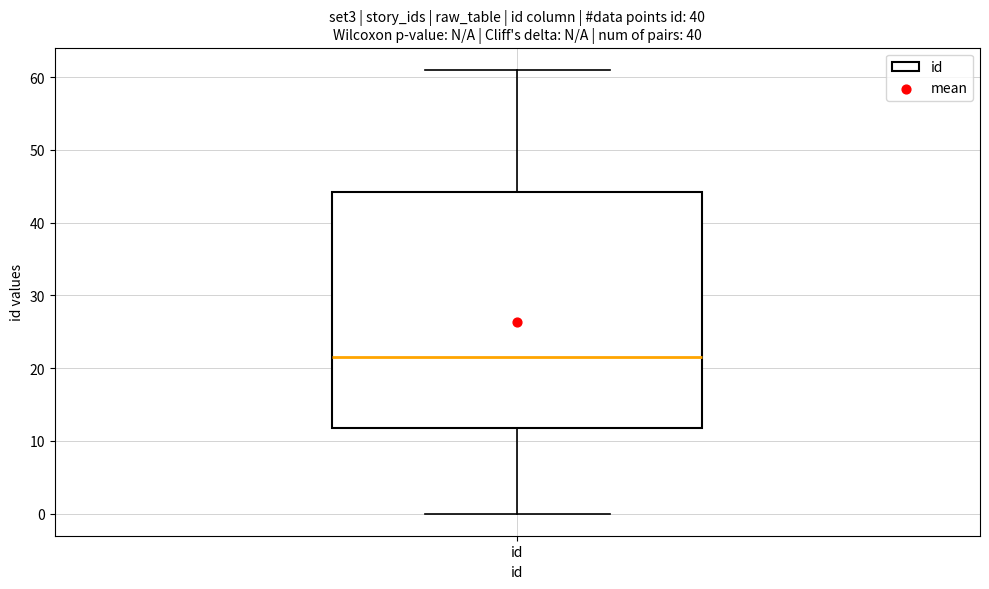

Transcribe this box plot: give where the median line is, the range the box spans, and where the two whiskers end, as read against the y-axis. The values are not printed on the chart, so give them approximately, as read against the axis.

median 22, box 12 to 44, whiskers 0 to 61